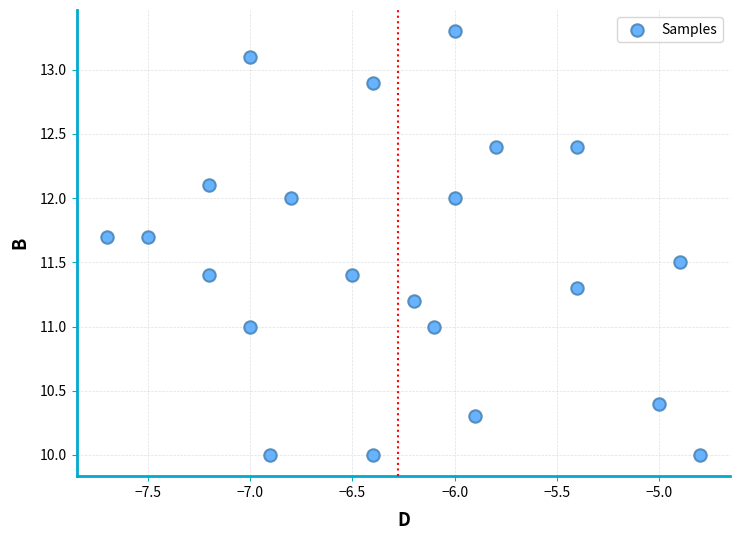

What is the range of Y values (max minus min)?

3.3